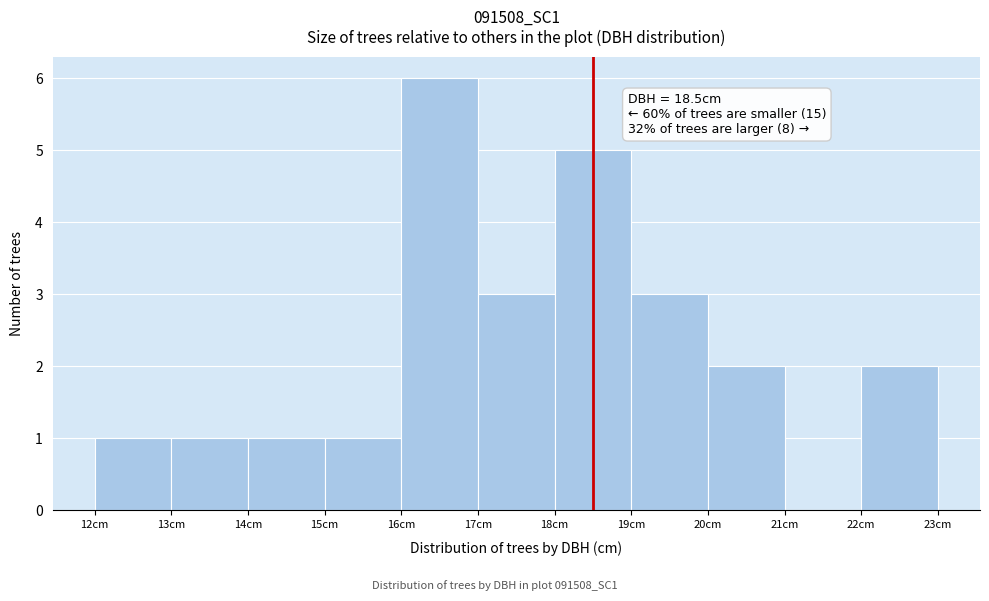

Which range on the x-axis has the tallest bar?

16 to 17